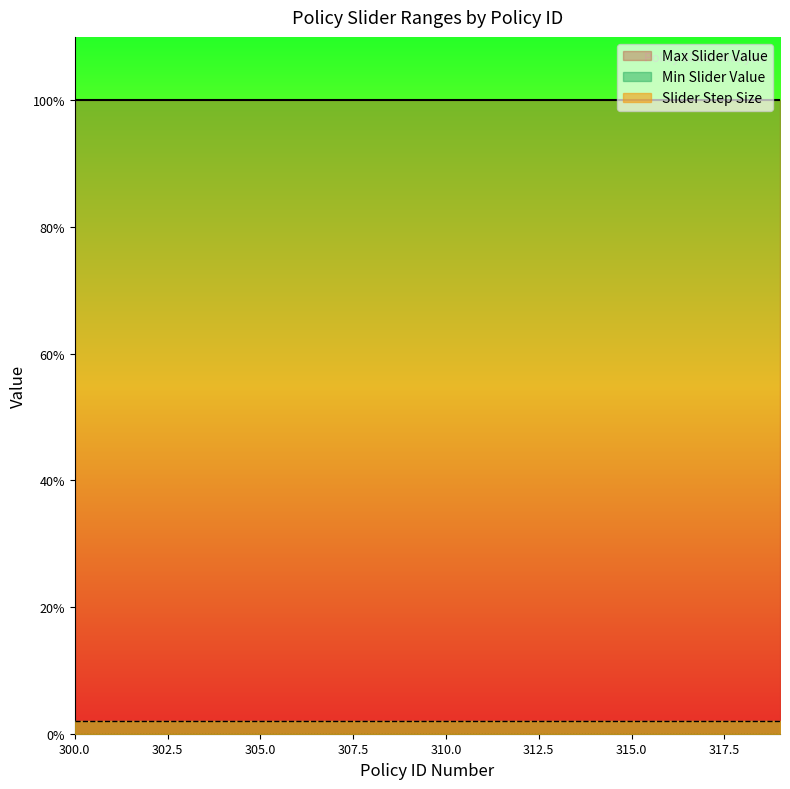

True or false: Min Slider Value and Max Slider Value intersect in this chart.

False